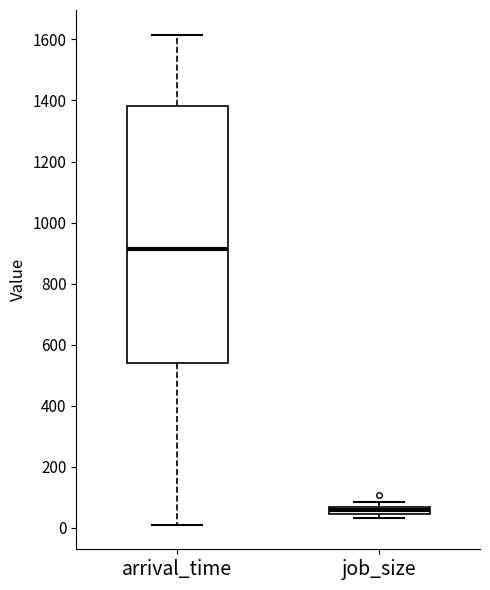

Which box has the lowest median line?

job_size